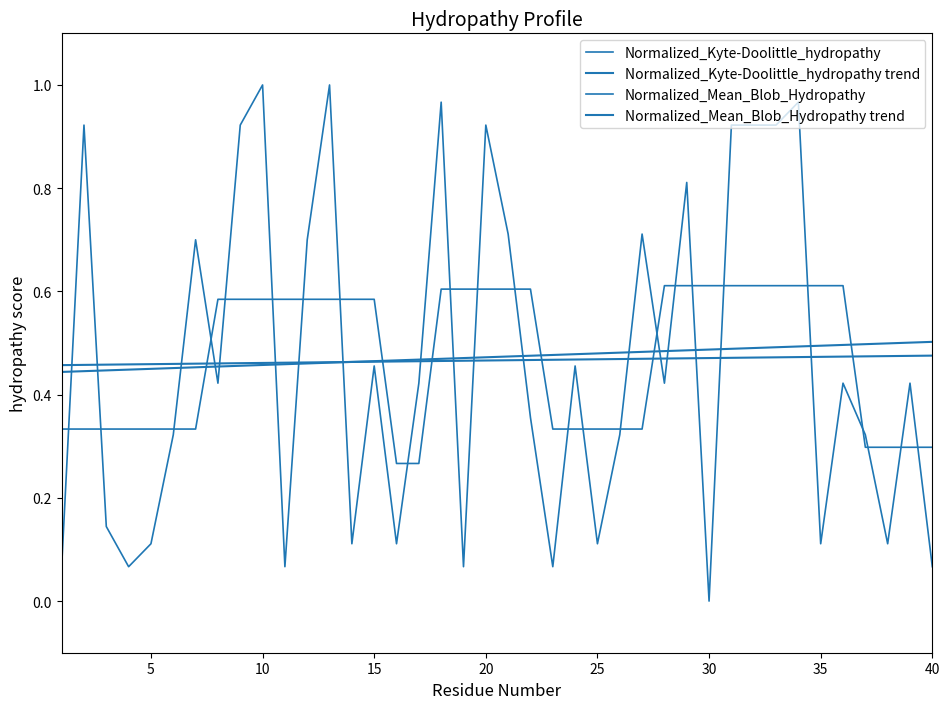

Does the chart display data point markers on the line(s)?

No